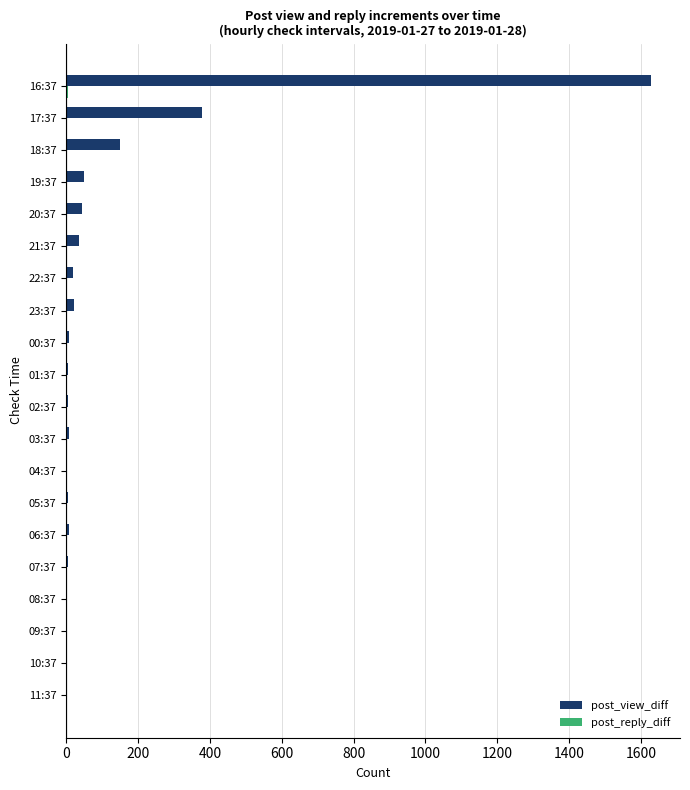

What is the sum of all post_view_diff values?

2378